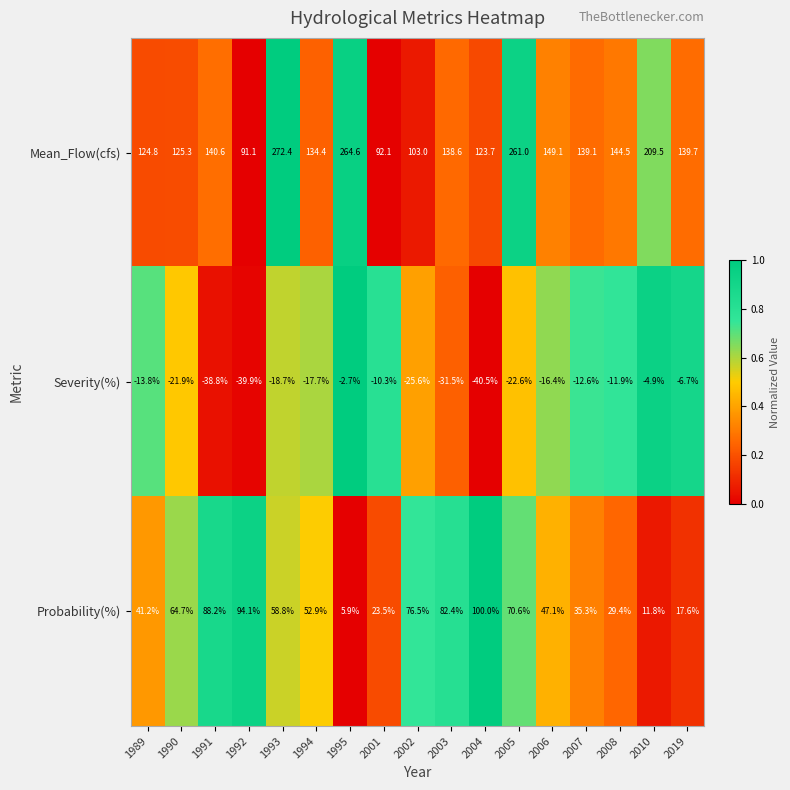

Rank the series by their maximum value, from lowest to highest.

Severity(%), Probability(%), Mean_Flow(cfs)